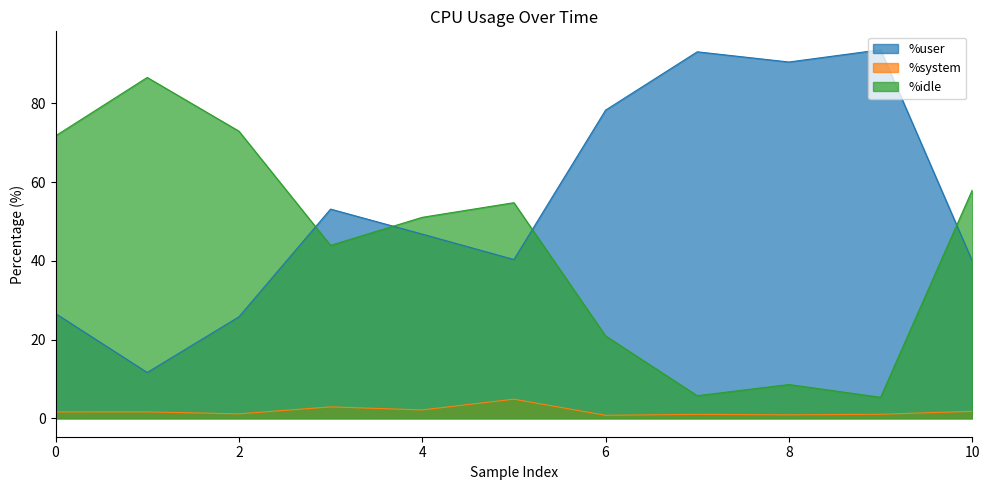

The value of %idle at 8 is 13.9. True or false?

False